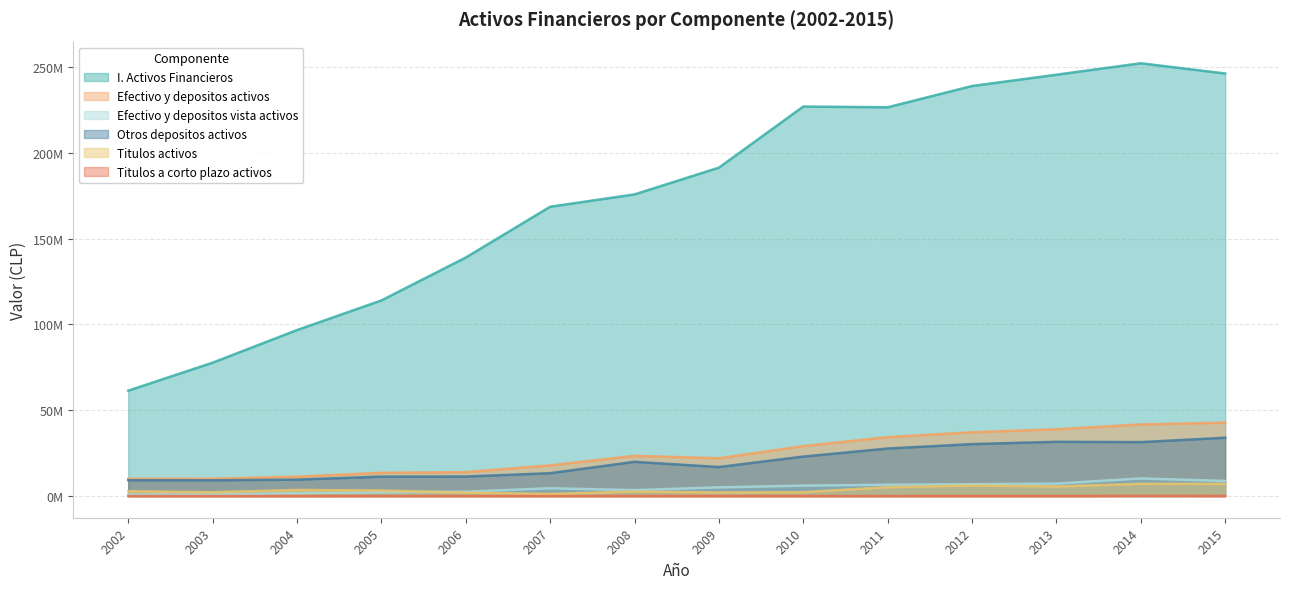

At 2006, list the series in order from largest to smallest.

I. Activos Financieros, Efectivo y depositos activos, Otros depositos activos, Efectivo y depositos vista activos, Titulos activos, Titulos a corto plazo activos